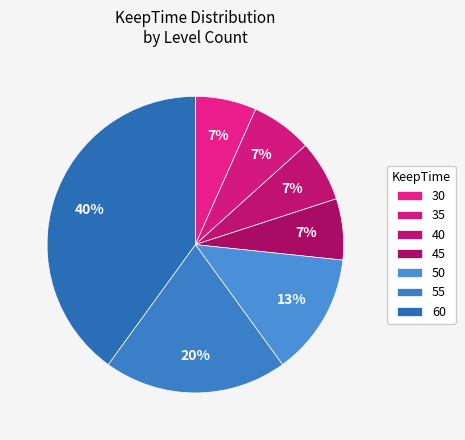

Count the number of slices in the pie.

7